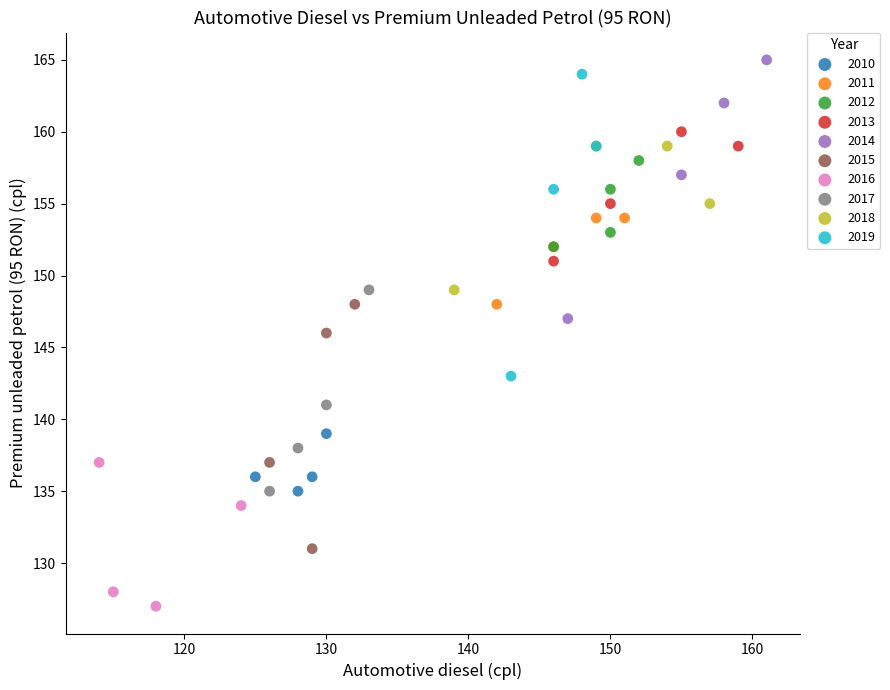

Which series contains the highest Y value?

2014